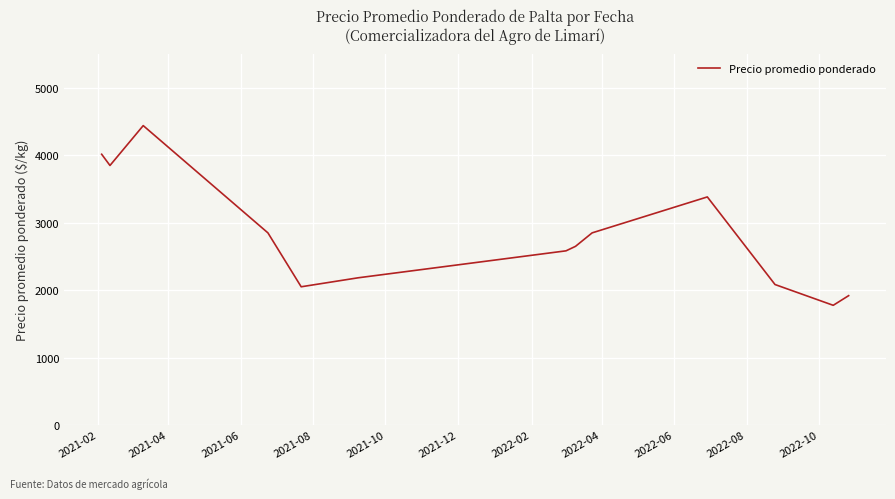

What is the difference between the maximum and minimum values?

2666.7